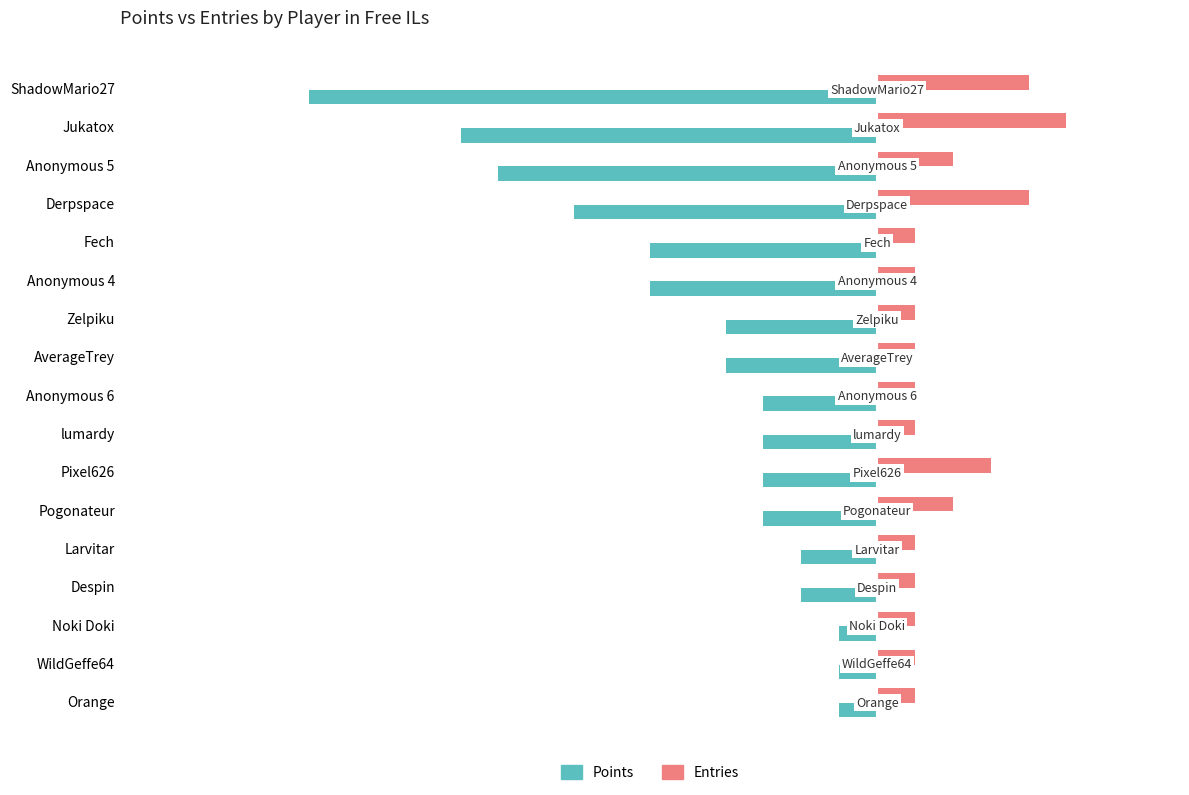

Rank the series by their maximum value, from highest to lowest.

Entries, Points